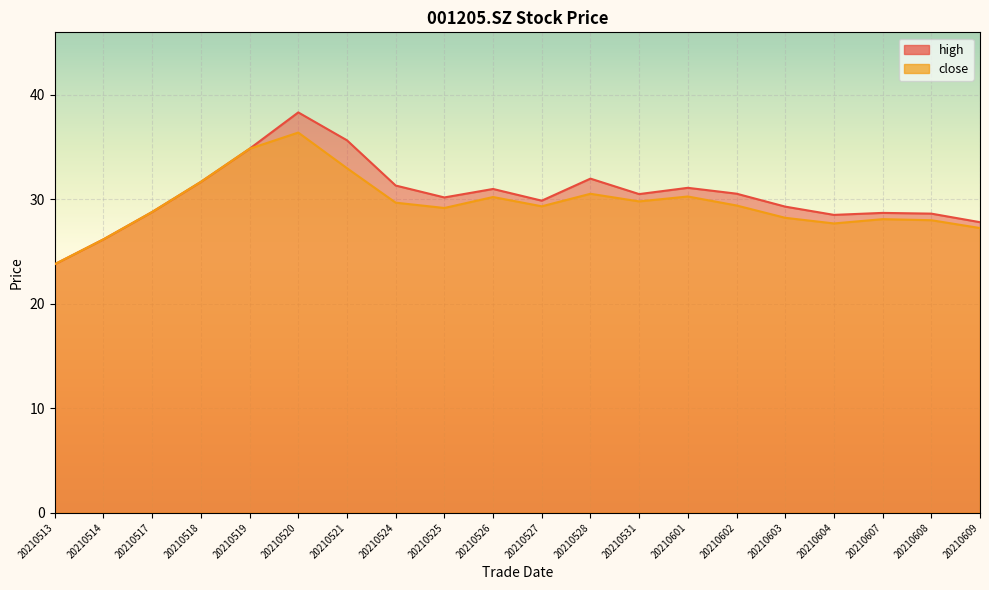

At which label is high closest to 31?

20210526